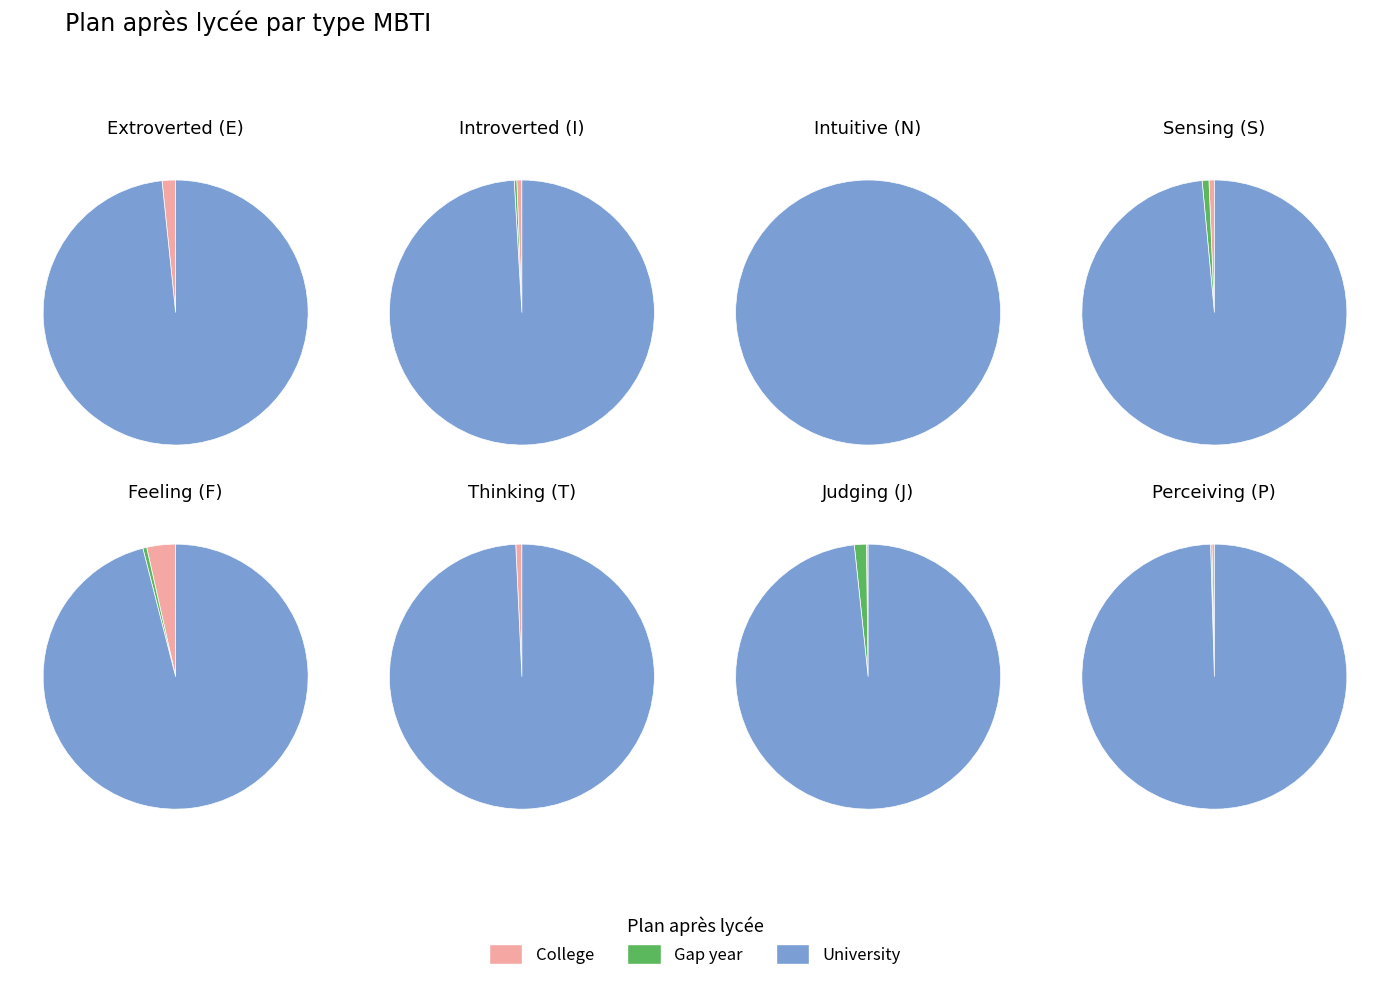

Does any single category account for the majority?

Yes